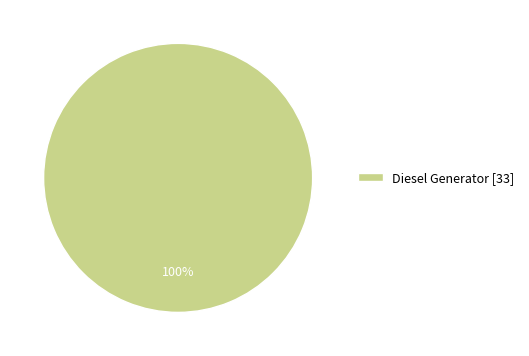

Is it true that Diesel Generator [33] is 100% of the pie?

True